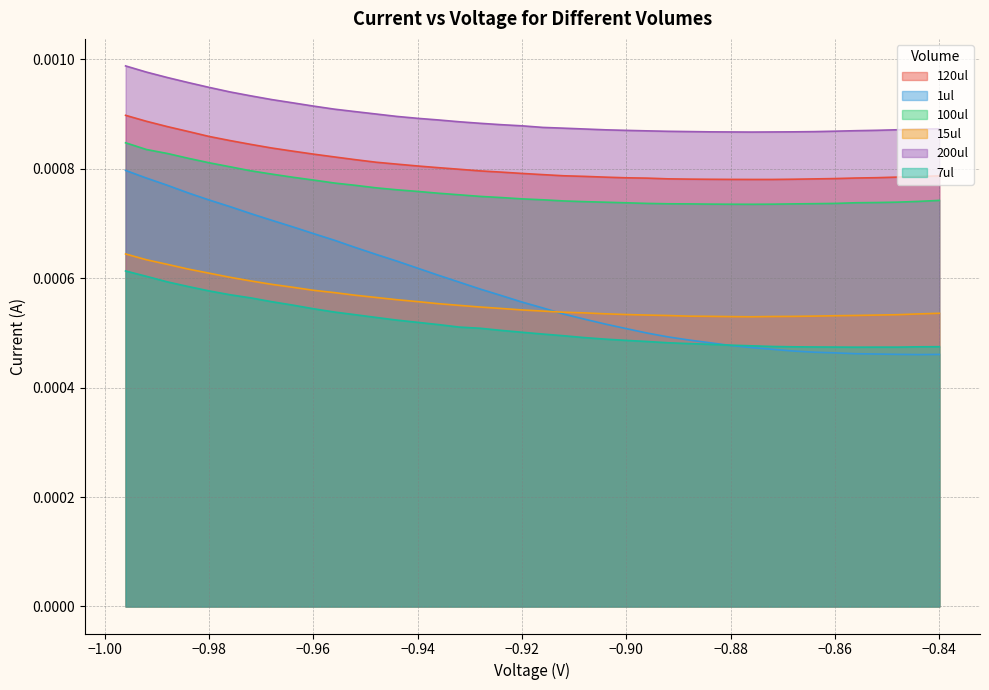

Which series has the largest range (max minus min)?

1ul